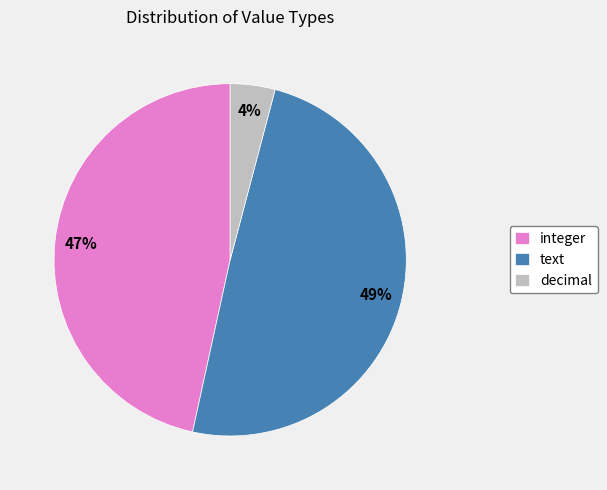

What percentage is the text slice, to the nearest percent?

49%